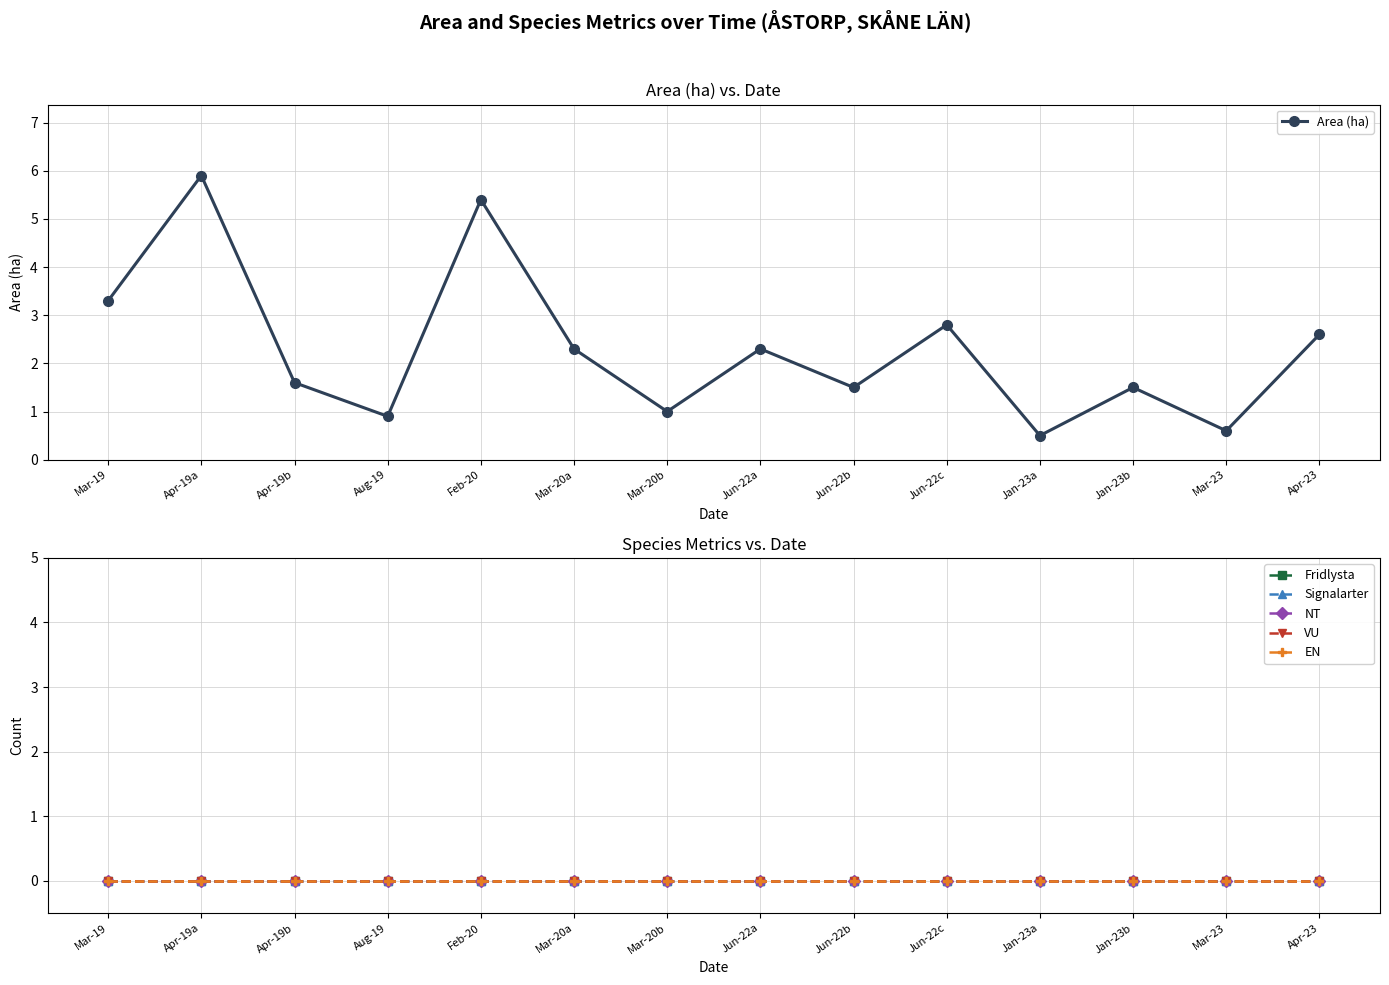

Reading left to right, extract all data points from this chart.

Area (ha): Mar-19=3.3	Apr-19a=5.9	Apr-19b=1.6	Aug-19=0.9	Feb-20=5.4	Mar-20a=2.3	Mar-20b=1.0	Jun-22a=2.3	Jun-22b=1.5	Jun-22c=2.8	Jan-23a=0.5	Jan-23b=1.5	Mar-23=0.6	Apr-23=2.6
Fridlysta: Mar-19=0.0	Apr-19a=0.0	Apr-19b=0.0	Aug-19=0.0	Feb-20=0.0	Mar-20a=0.0	Mar-20b=0.0	Jun-22a=0.0	Jun-22b=0.0	Jun-22c=0.0	Jan-23a=0.0	Jan-23b=0.0	Mar-23=0.0	Apr-23=0.0
Signalarter: Mar-19=0.0	Apr-19a=0.0	Apr-19b=0.0	Aug-19=0.0	Feb-20=0.0	Mar-20a=0.0	Mar-20b=0.0	Jun-22a=0.0	Jun-22b=0.0	Jun-22c=0.0	Jan-23a=0.0	Jan-23b=0.0	Mar-23=0.0	Apr-23=0.0
NT: Mar-19=0.0	Apr-19a=0.0	Apr-19b=0.0	Aug-19=0.0	Feb-20=0.0	Mar-20a=0.0	Mar-20b=0.0	Jun-22a=0.0	Jun-22b=0.0	Jun-22c=0.0	Jan-23a=0.0	Jan-23b=0.0	Mar-23=0.0	Apr-23=0.0
VU: Mar-19=0.0	Apr-19a=0.0	Apr-19b=0.0	Aug-19=0.0	Feb-20=0.0	Mar-20a=0.0	Mar-20b=0.0	Jun-22a=0.0	Jun-22b=0.0	Jun-22c=0.0	Jan-23a=0.0	Jan-23b=0.0	Mar-23=0.0	Apr-23=0.0
EN: Mar-19=0.0	Apr-19a=0.0	Apr-19b=0.0	Aug-19=0.0	Feb-20=0.0	Mar-20a=0.0	Mar-20b=0.0	Jun-22a=0.0	Jun-22b=0.0	Jun-22c=0.0	Jan-23a=0.0	Jan-23b=0.0	Mar-23=0.0	Apr-23=0.0